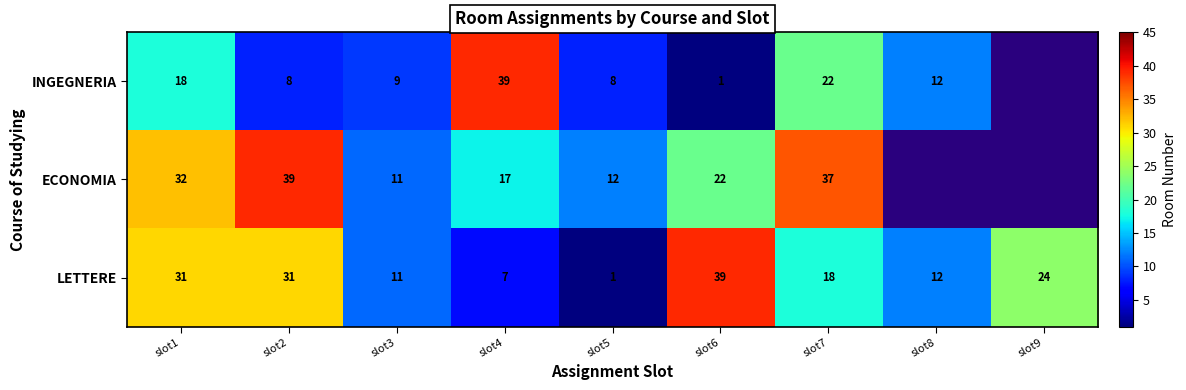

How many series are shown in this chart?

3